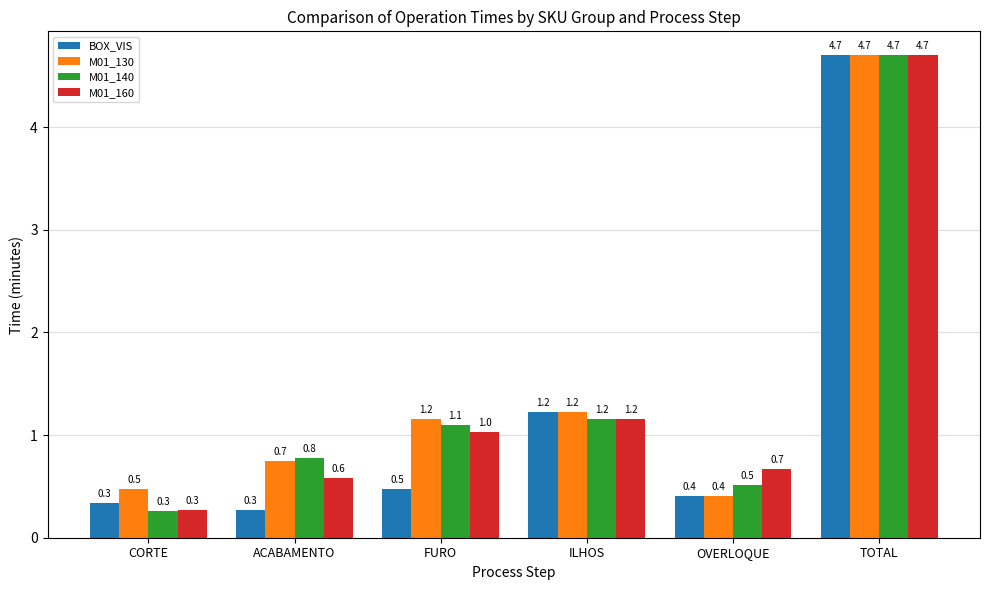

How many categories are shown in the chart?

6